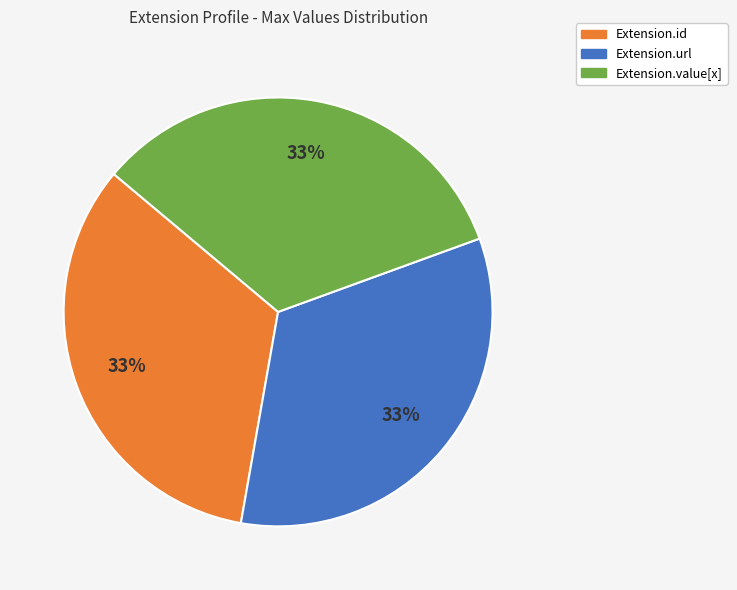

Does any single category account for the majority?

No